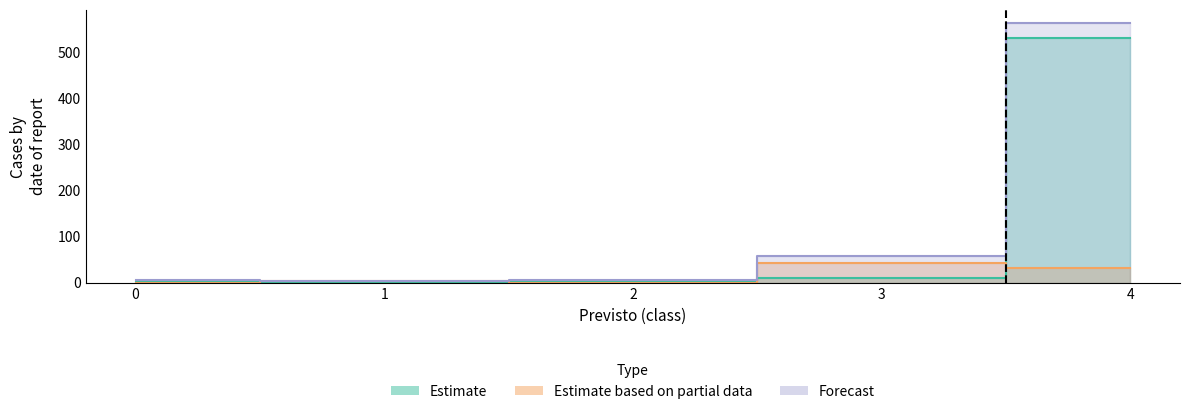

What is the average value of the Estimate based on partial data series?

16